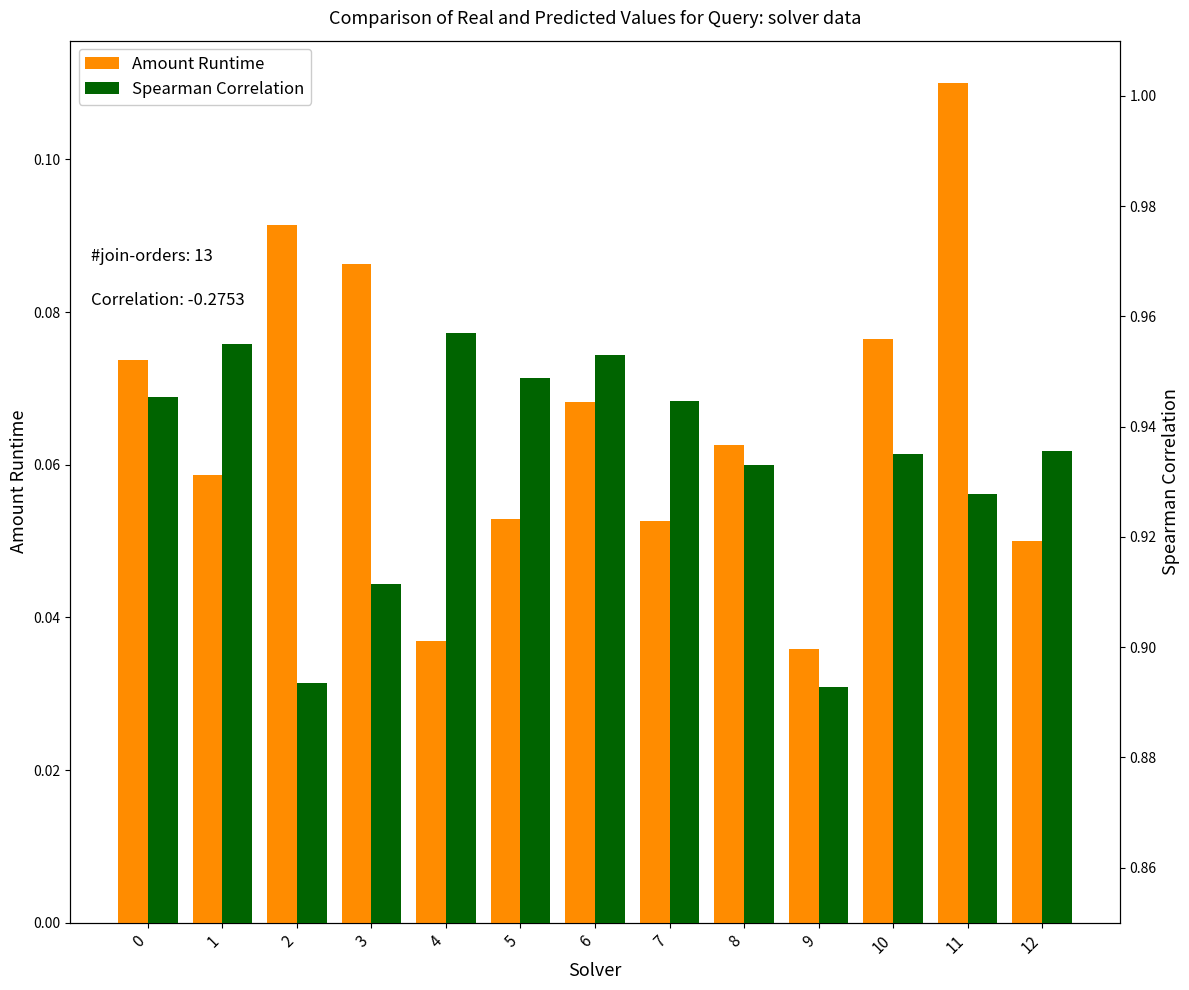

What is the maximum value shown in the chart?

1.0